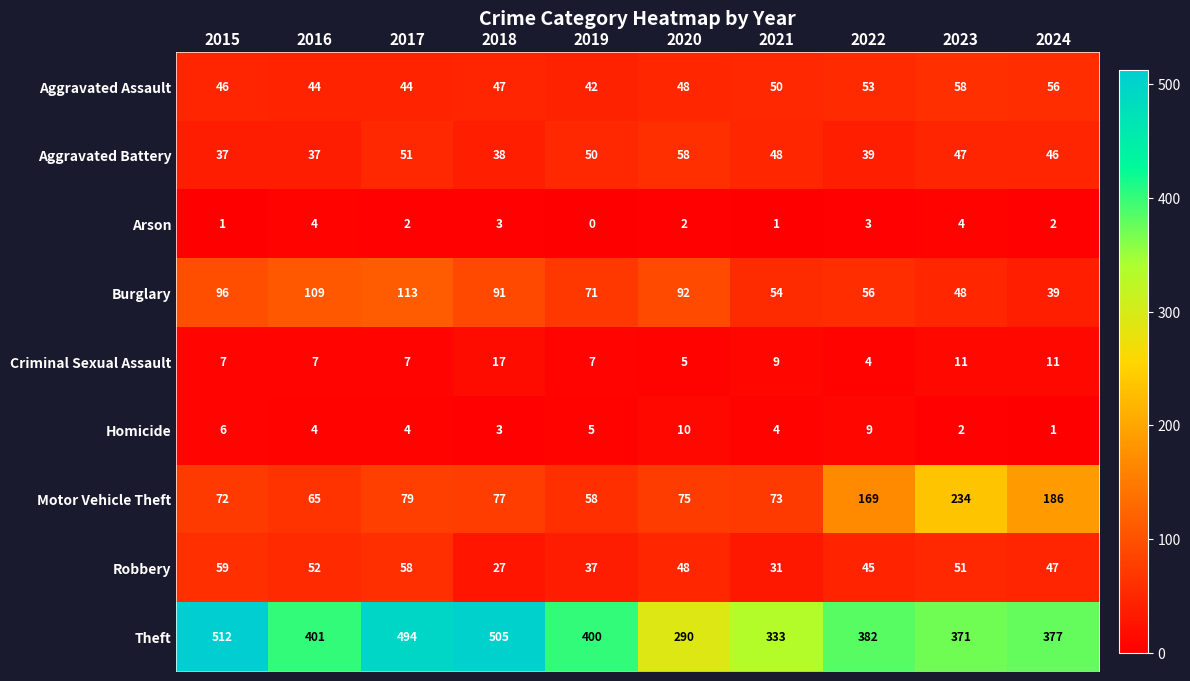

How many series are shown in this chart?

9